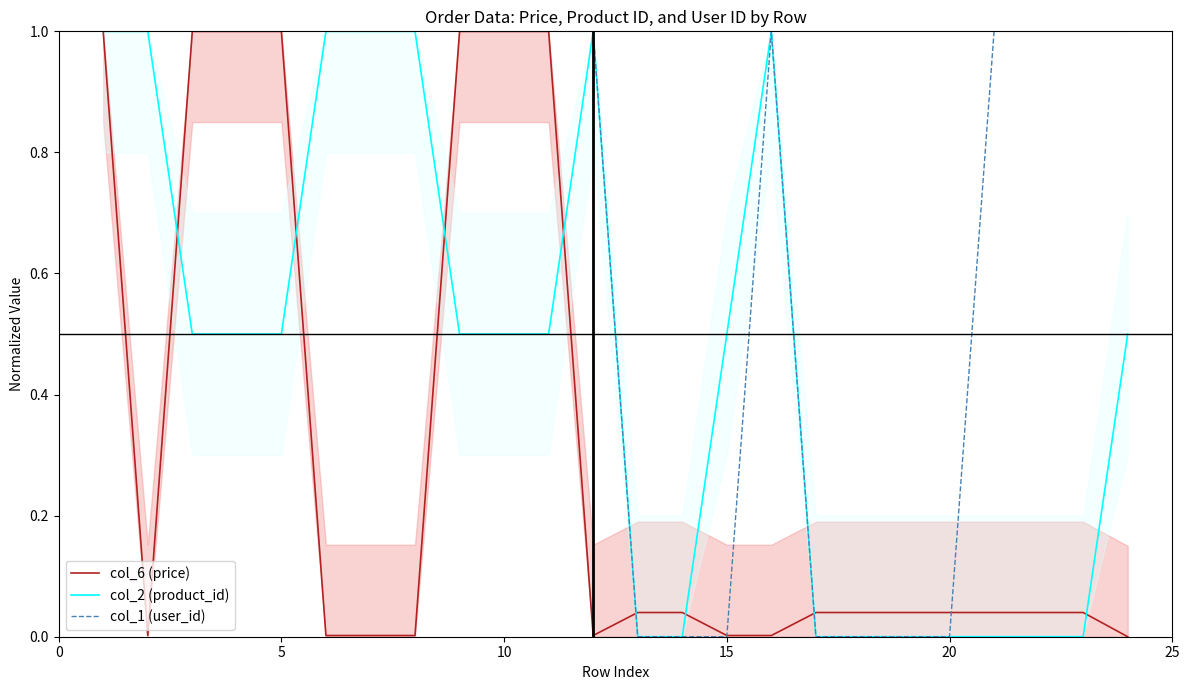

What value does the col_1 (user_id) series have at 5?

1.0